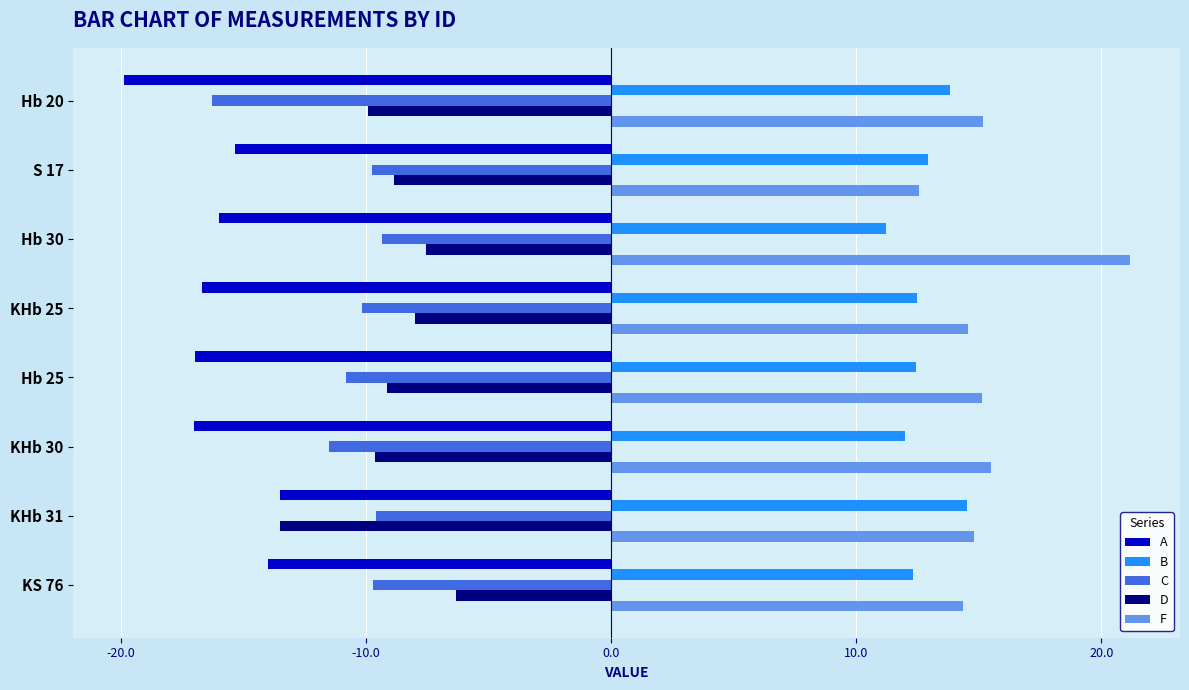

What is the spread (max minus min) of values at KHb 30?

32.5